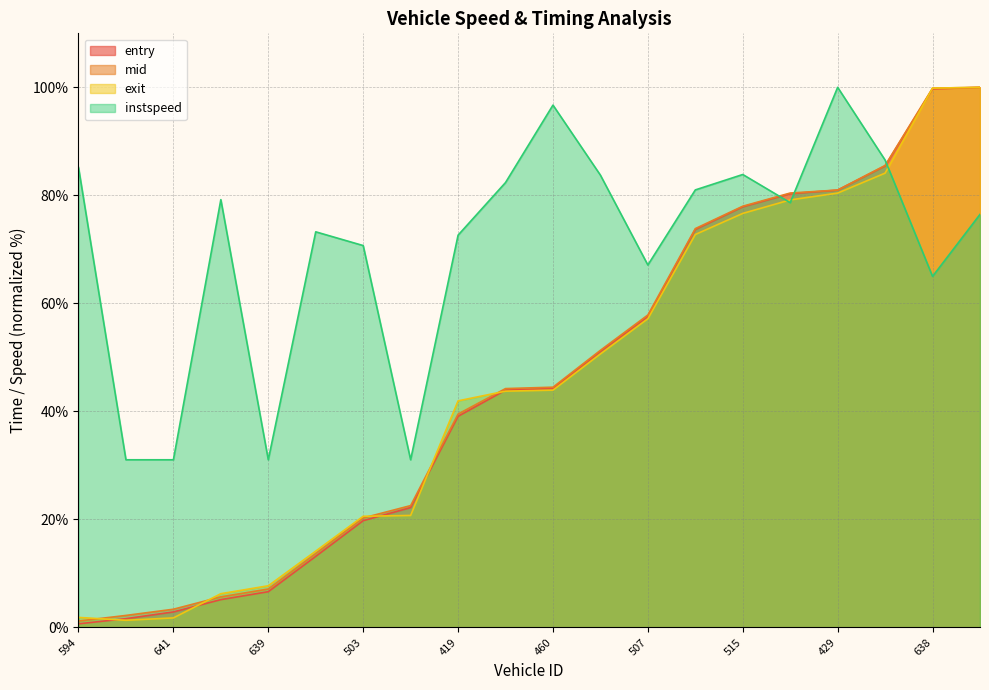

True or false: mid has more than 2 interior local peaks.

False